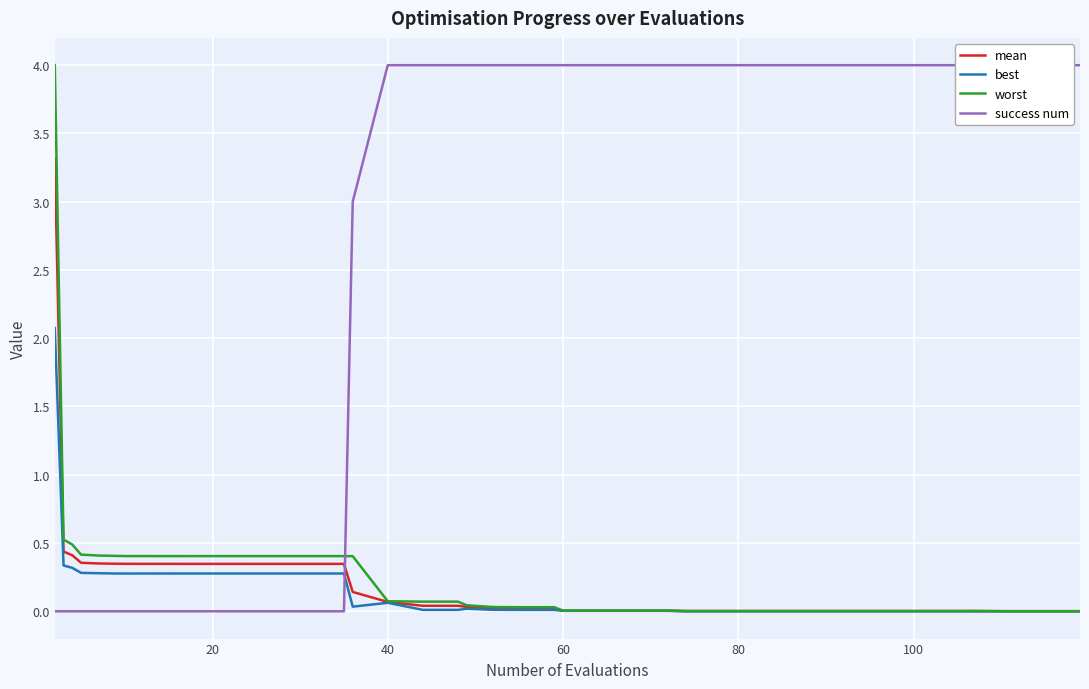

The mean series shows 0.4 at 20. True or false?

True